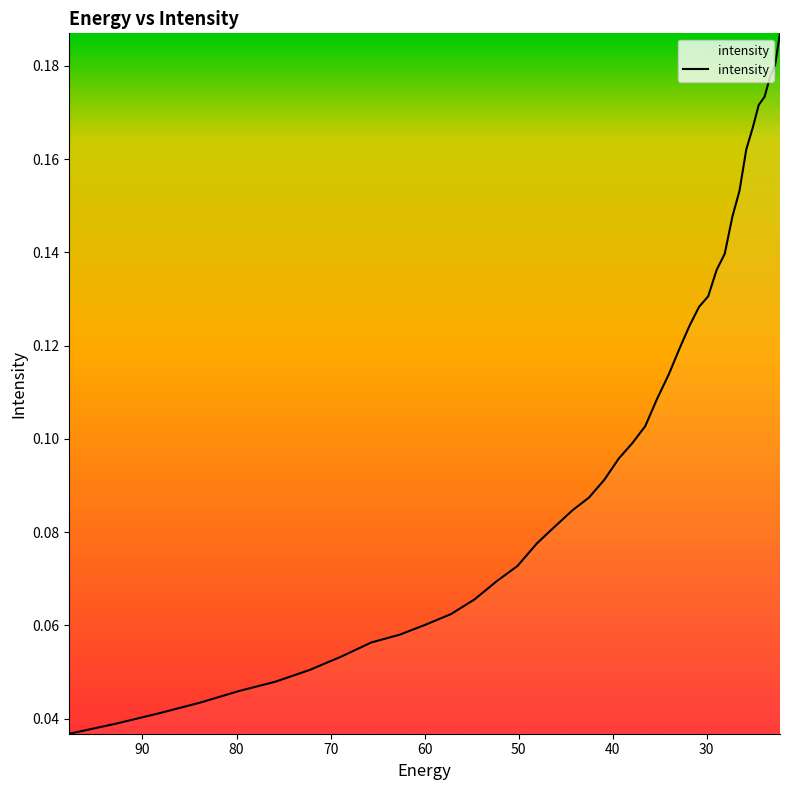

What value does the data have at 59.848106?

0.1